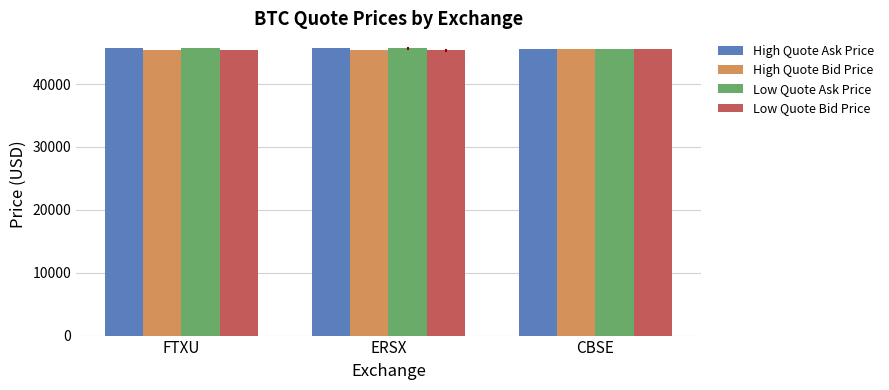

How many values in the High Quote Bid Price series are below 45443?

1